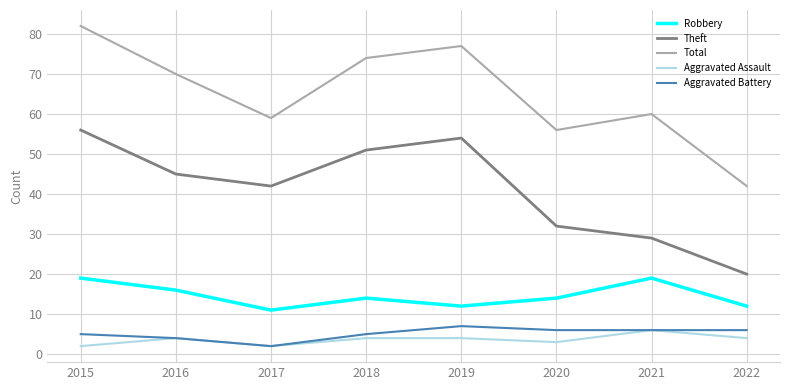

What is the total value across all series at 2021?

120